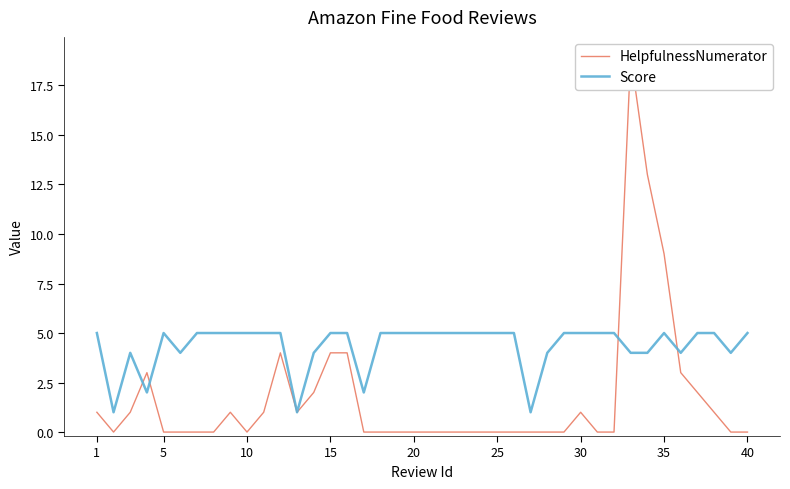

How many lines are shown in the chart?

2